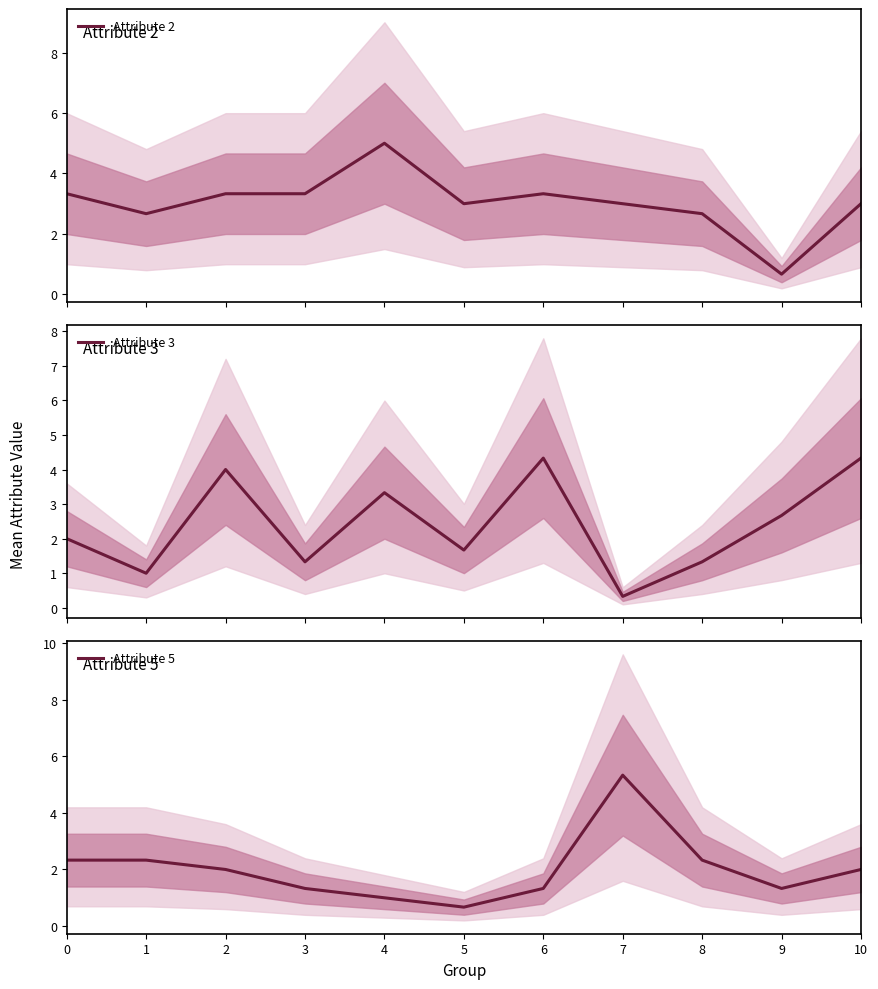

Rank the series by their average value, from lowest to highest.

Attribute 5, Attribute 3, Attribute 2